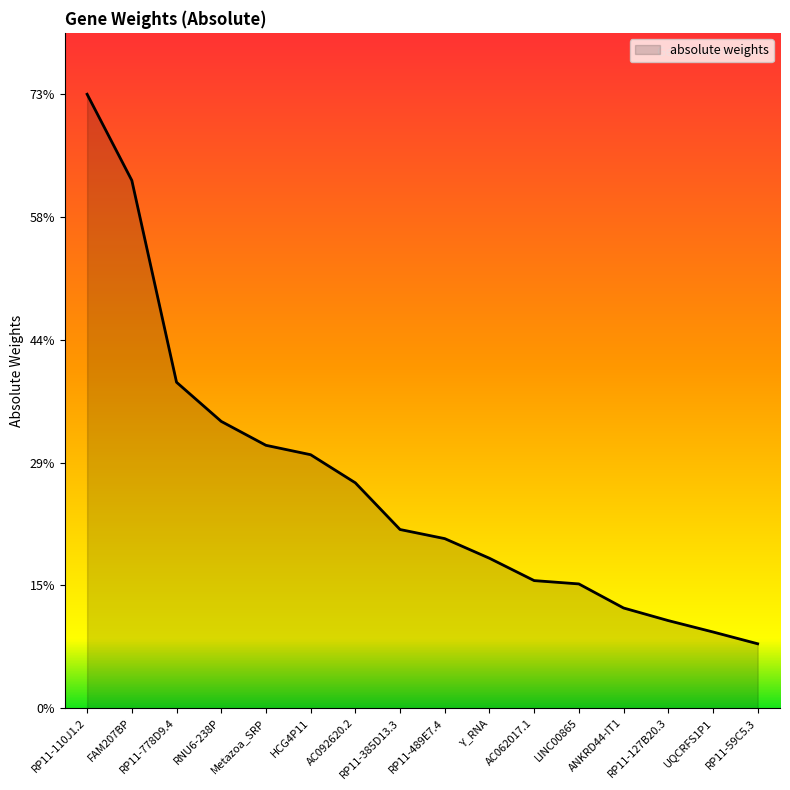

What is the sum of all values?

4.2